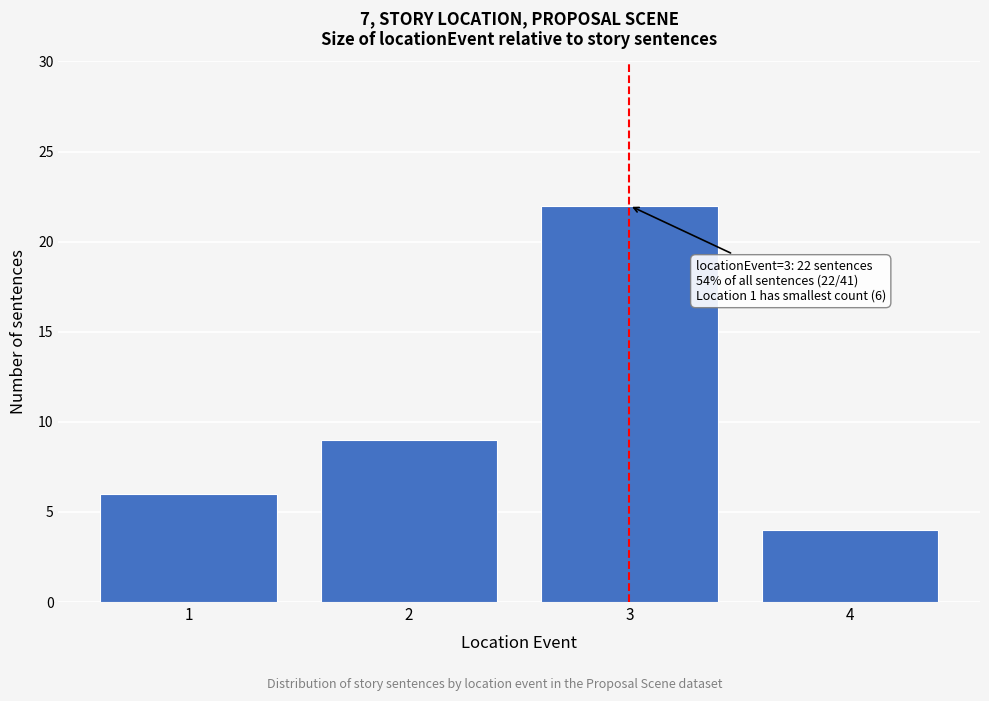

Reading left to right, what are all the values shown in this chart?

6	9	22	4